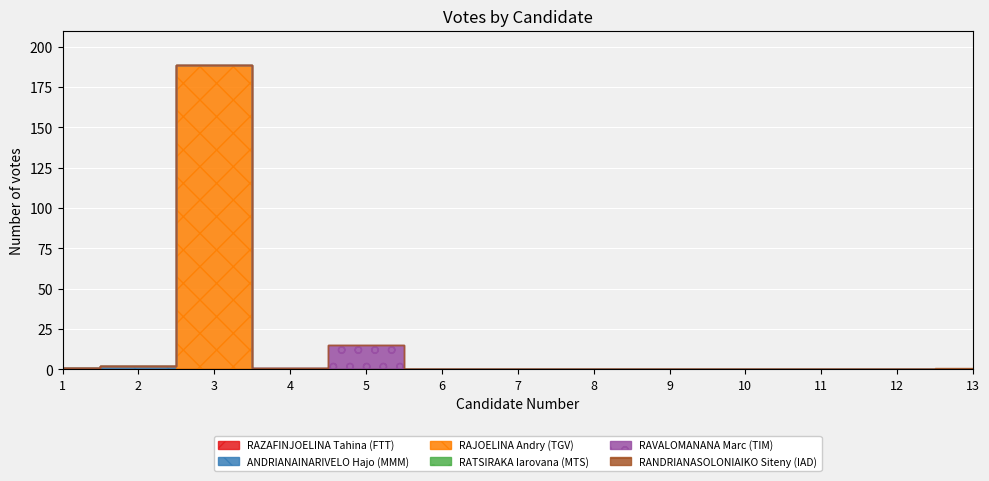

Which series has the largest range (max minus min)?

RAJOELINA Andry (TGV)